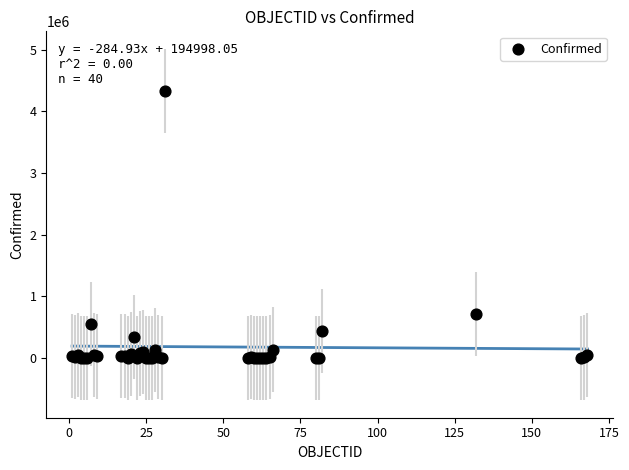

What Y value in the scatter plot is closest to 2165275?

716319